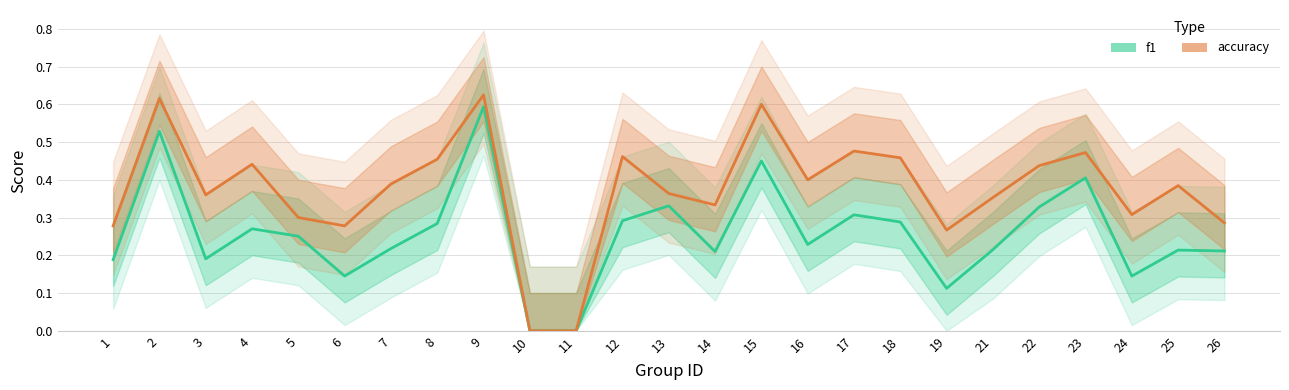

What is the value of the f1 point at the 12th from the left?

0.3